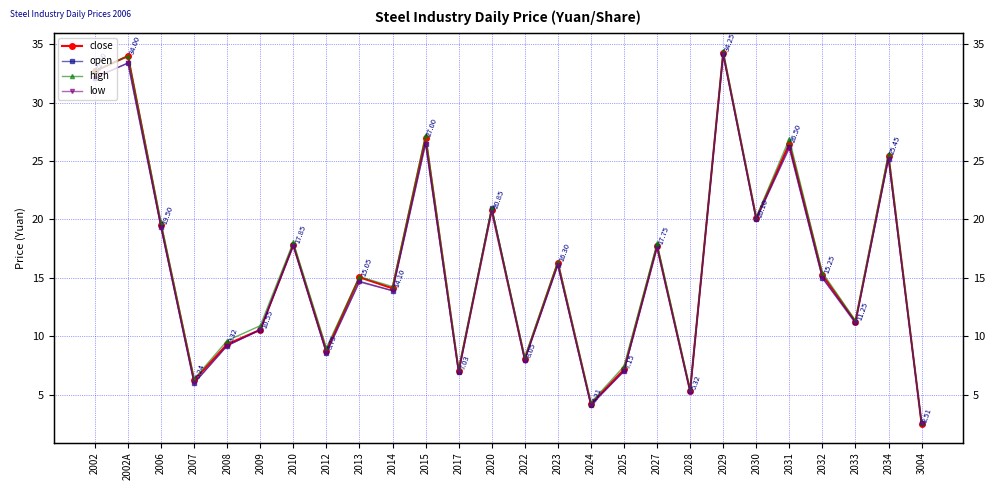

How many intersections are there between open and close?

3